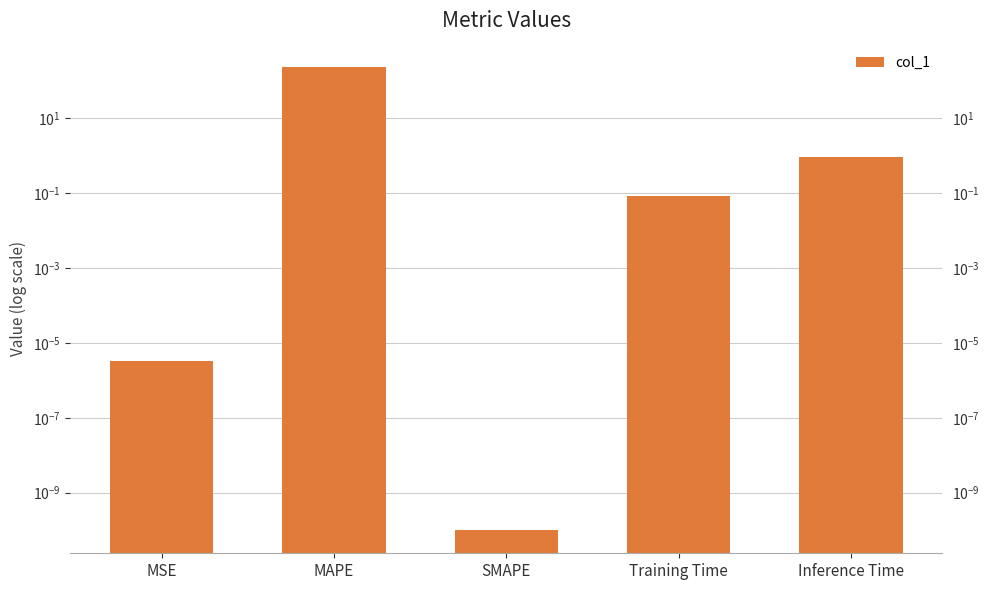

Rank the categories by value from highest to lowest.

MAPE, Inference Time, Training Time, MSE, SMAPE